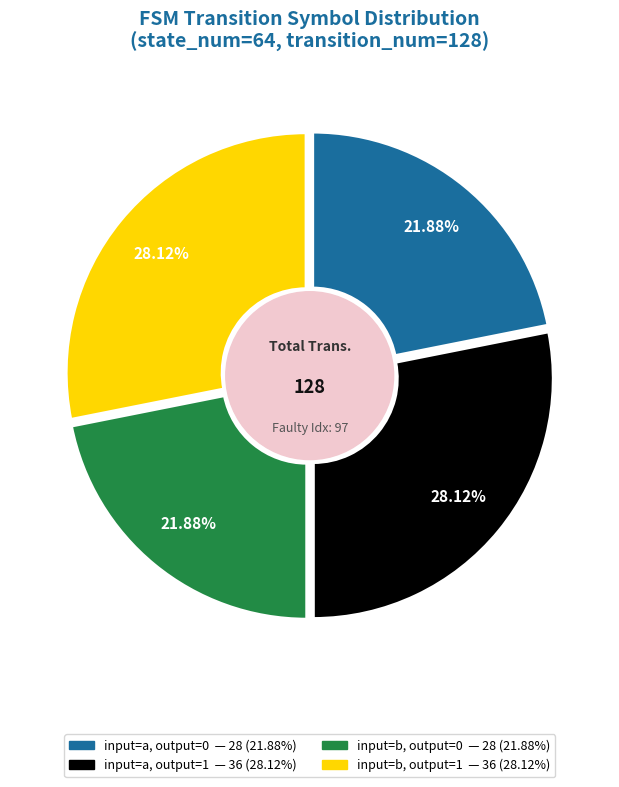

How many slices are in this pie chart?

4